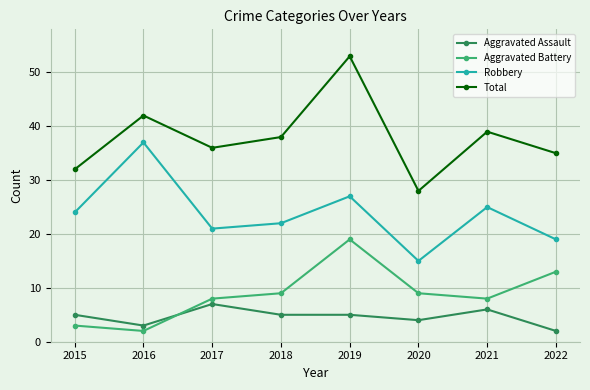

Does the chart have visible grid lines?

Yes